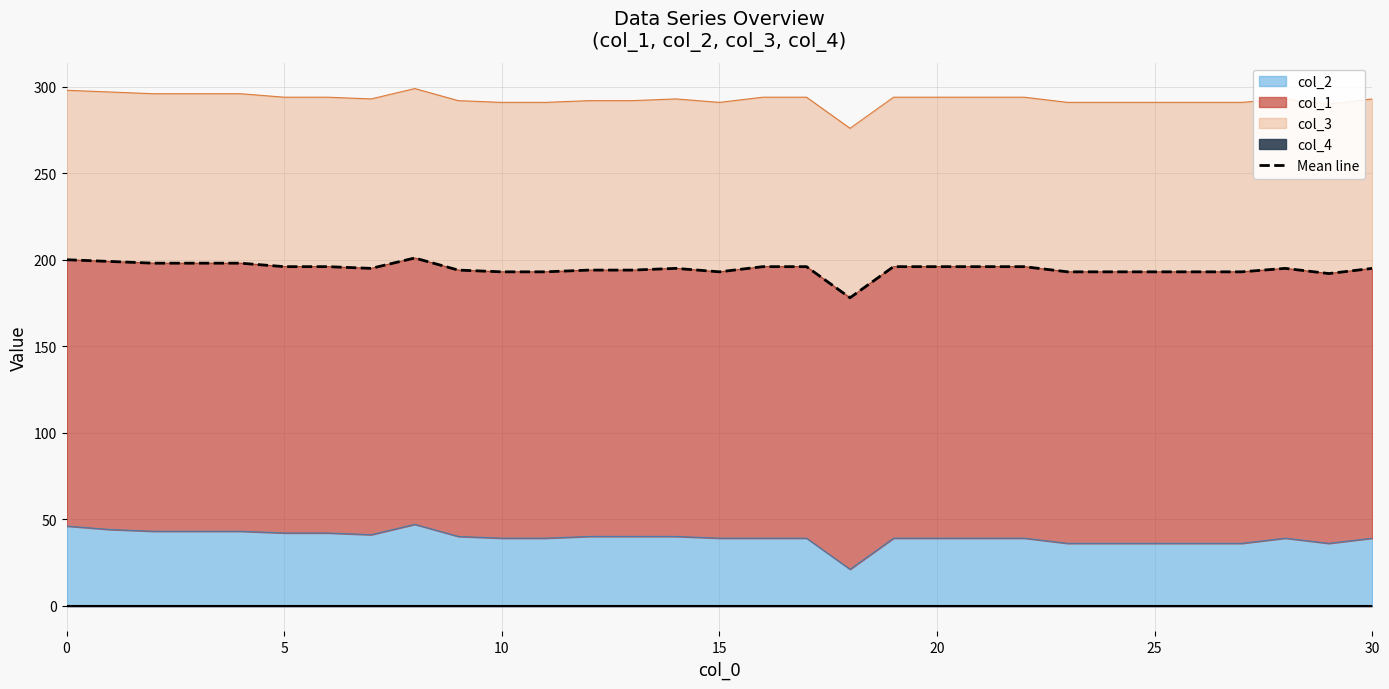

What is the average value?

195